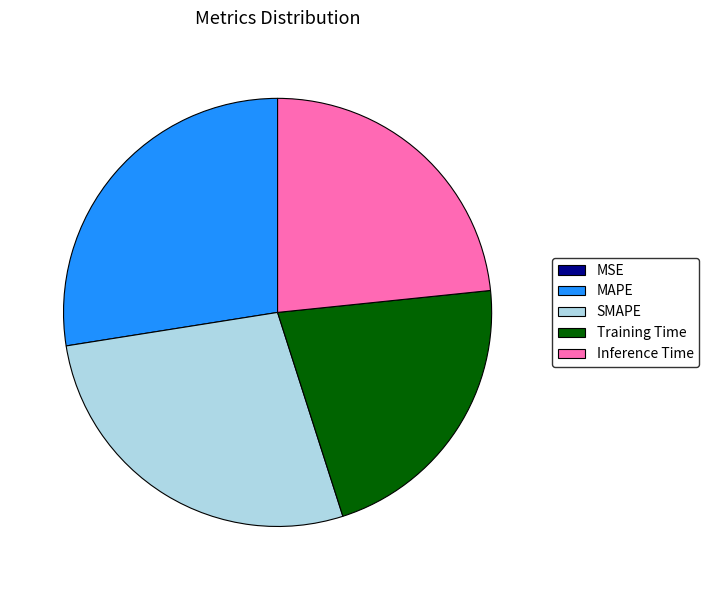

Between Training Time and Inference Time, which is larger?

Inference Time